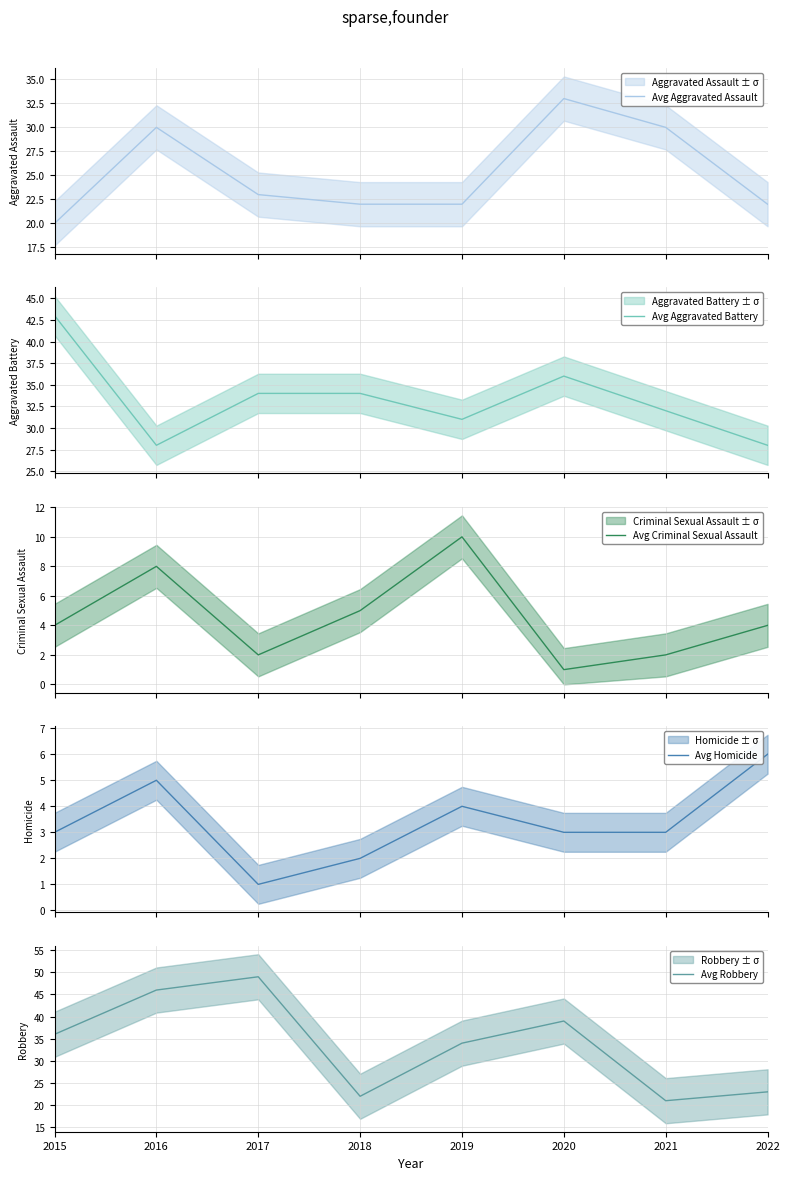

At which category is the sum across all series the highest?

2016